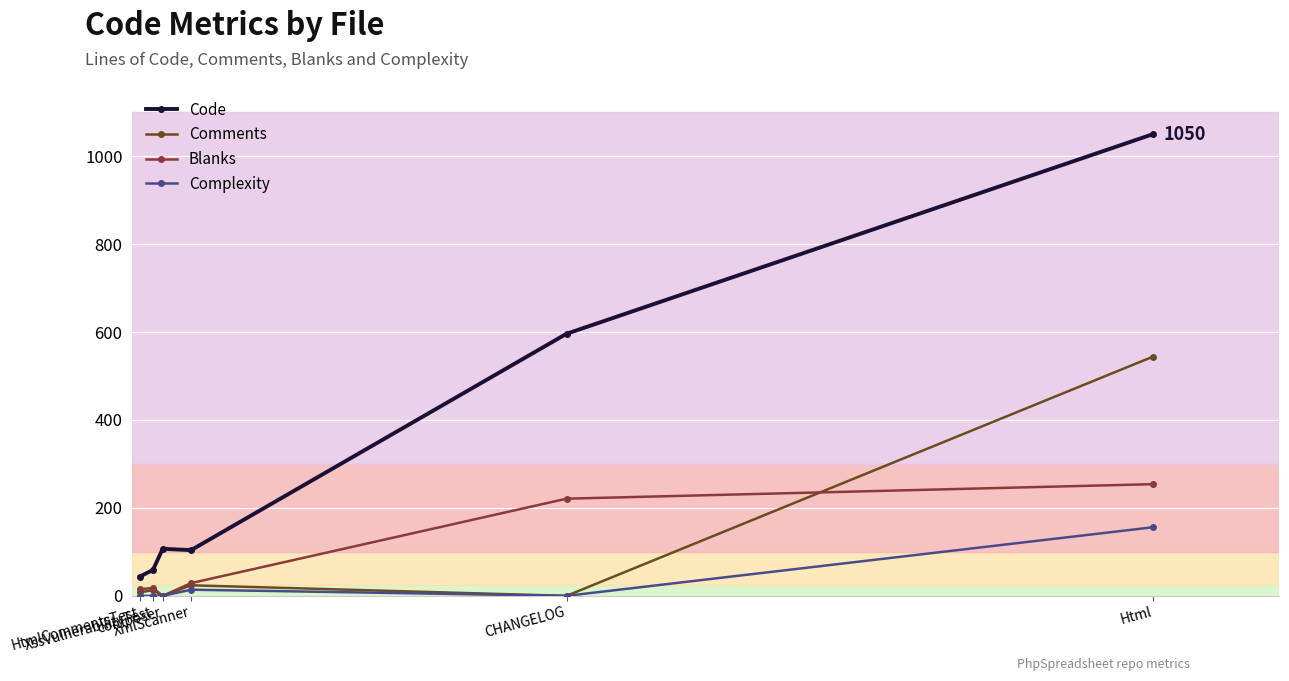

How many data points does each series have?

6